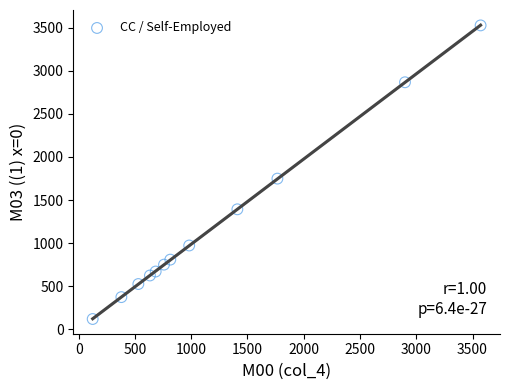

What Y value in the scatter plot is closest to 1823?

1749